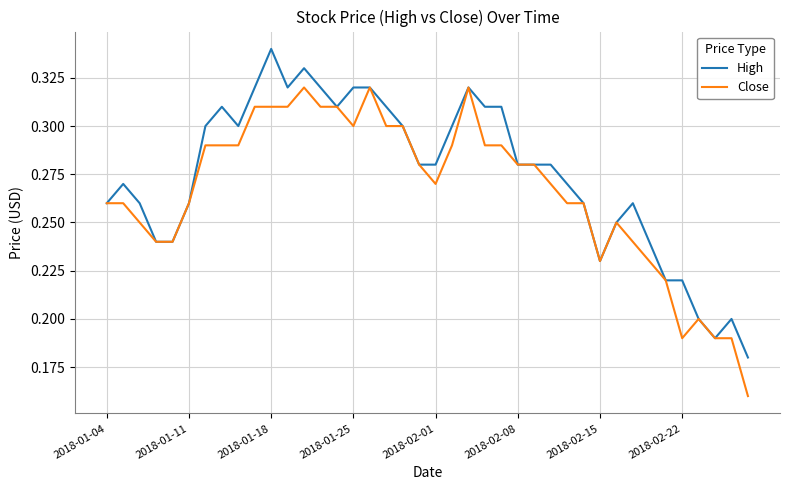

List the series in order of their peak value, highest first.

High, Close